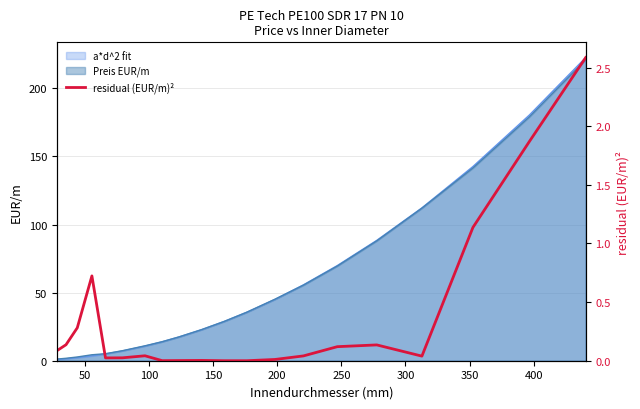

How many interior local peaks (higher than both neighbors) does the data have?

4